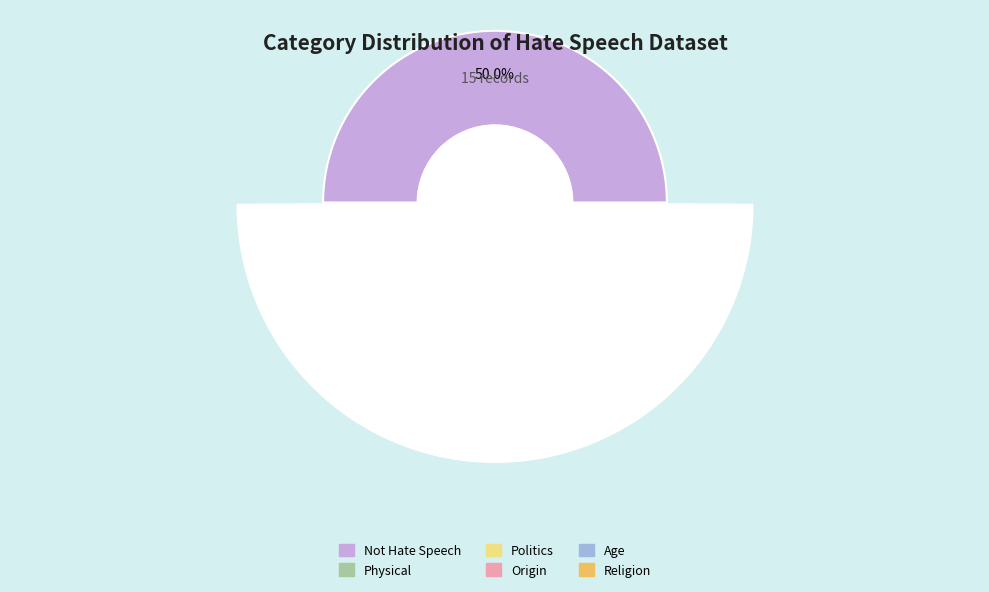

To the nearest percent, what portion does Religion represent?

6%